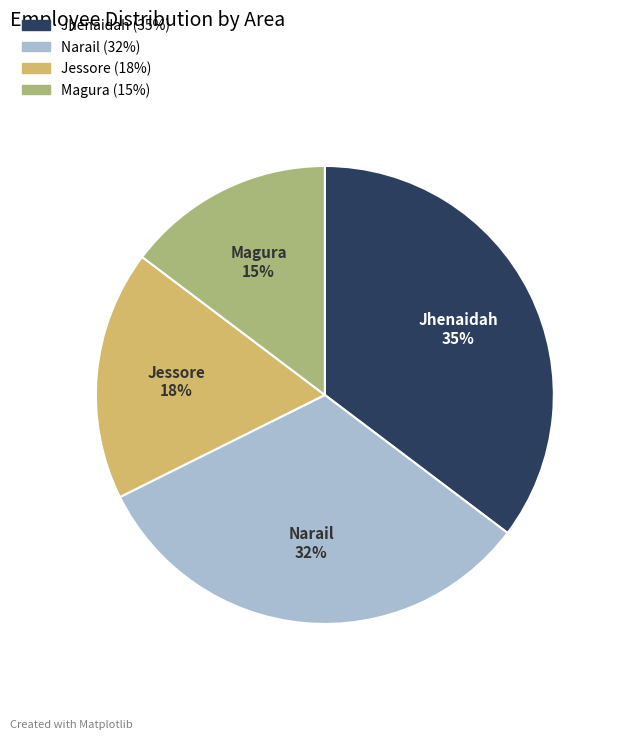

Does Narail represent more than half of the total?

No